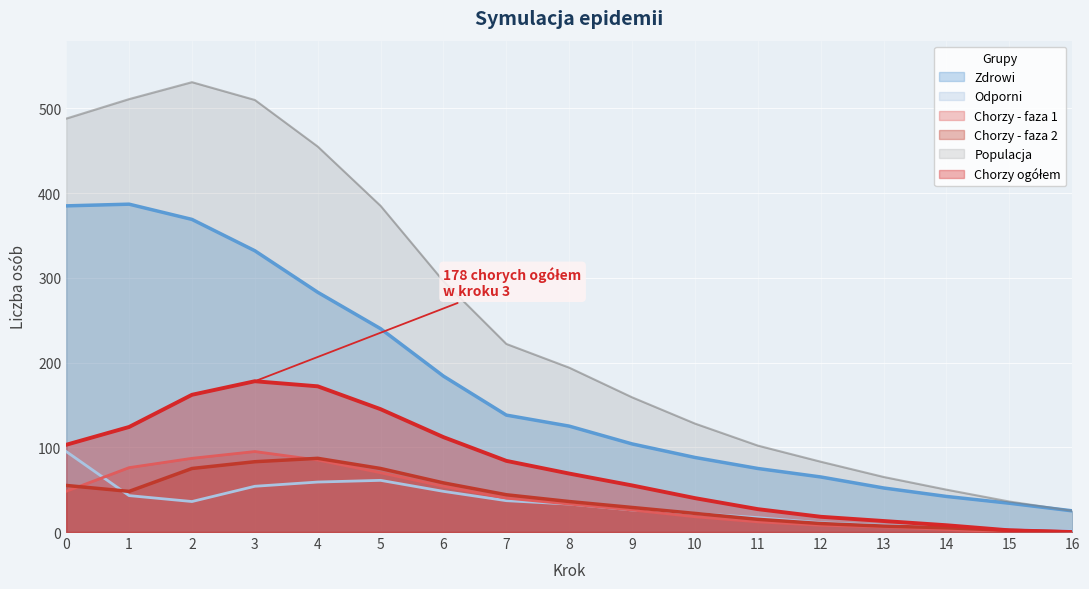

What is the highest value of the Chorzy - faza 2 series?

87